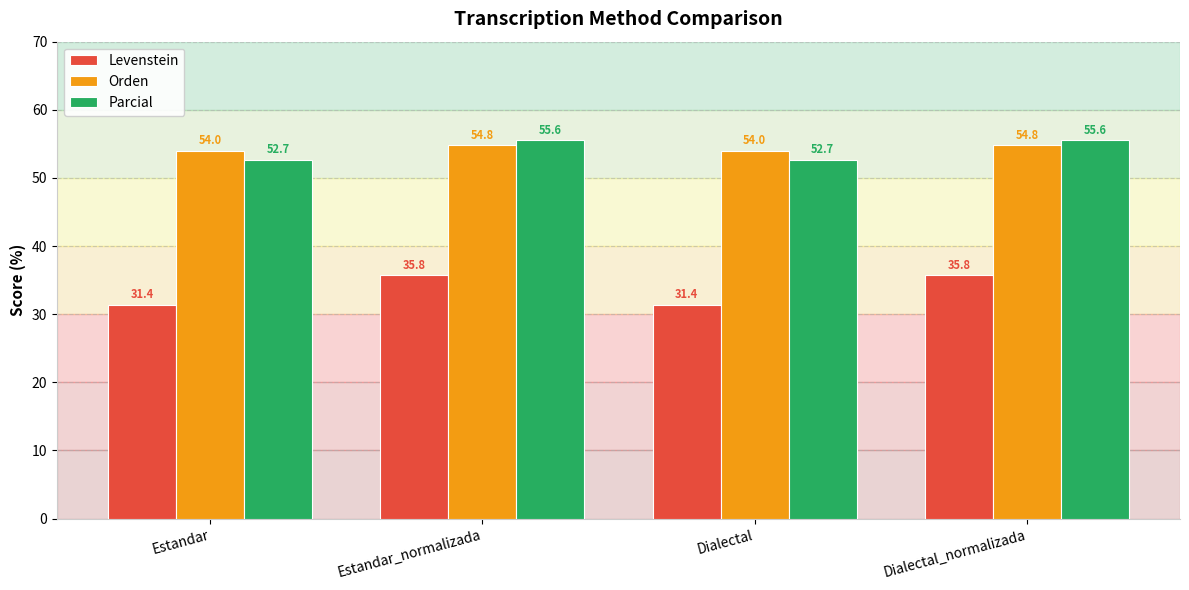

Is it true that Orden equals 26.7 at Dialectal_normalizada?

False